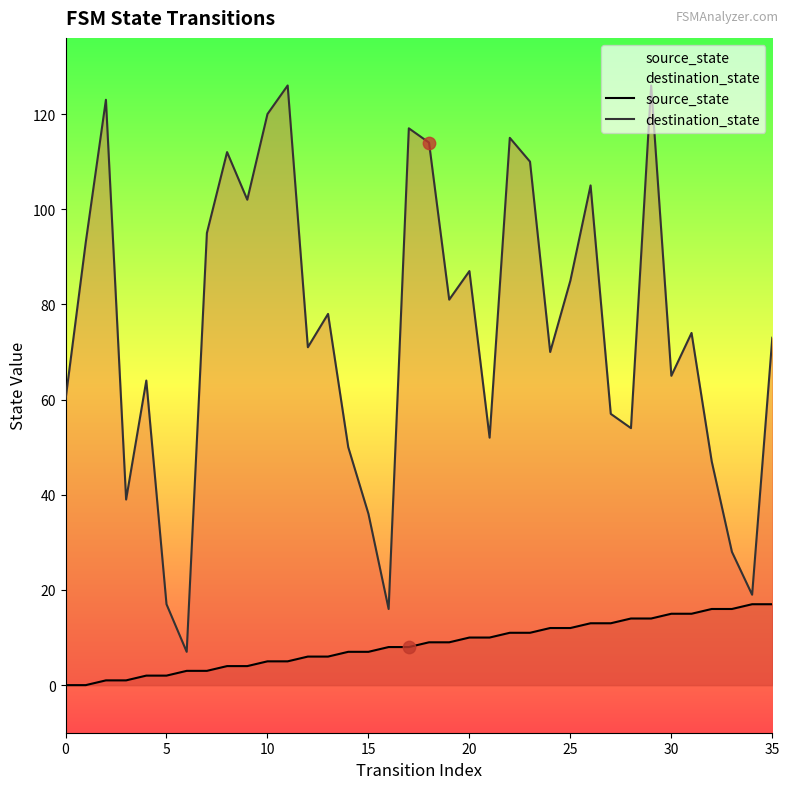

What are all the series names shown in the legend?

source_state, destination_state